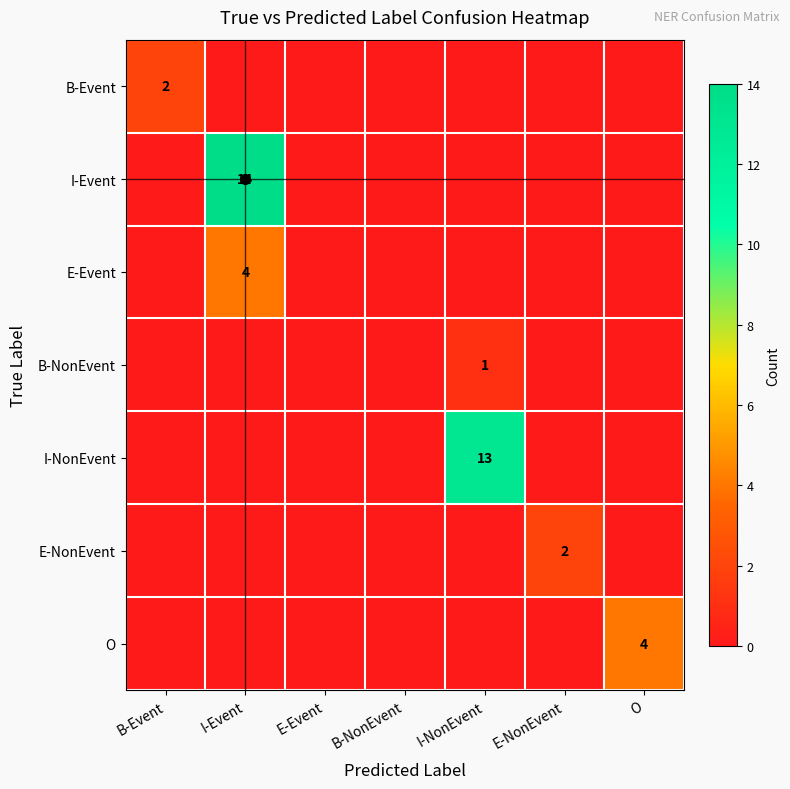

Is it true that B-Event equals 1 at B-Event?

False